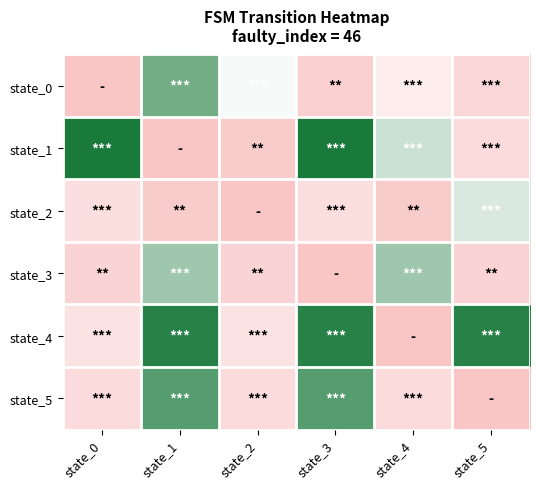

Reading left to right, transcribe all the data shown in this chart.

state_0: state_0=0.0	state_1=0.8	state_2=0.5	state_3=0.1	state_4=0.4	state_5=0.2
state_1: state_0=1.0	state_1=0.0	state_2=0.1	state_3=1.0	state_4=0.6	state_5=0.2
state_2: state_0=0.2	state_1=0.1	state_2=0.0	state_3=0.2	state_4=0.1	state_5=0.6
state_3: state_0=0.1	state_1=0.7	state_2=0.1	state_3=0.0	state_4=0.7	state_5=0.1
state_4: state_0=0.3	state_1=1.0	state_2=0.3	state_3=1.0	state_4=0.0	state_5=1.0
state_5: state_0=0.2	state_1=0.9	state_2=0.2	state_3=0.9	state_4=0.2	state_5=0.0